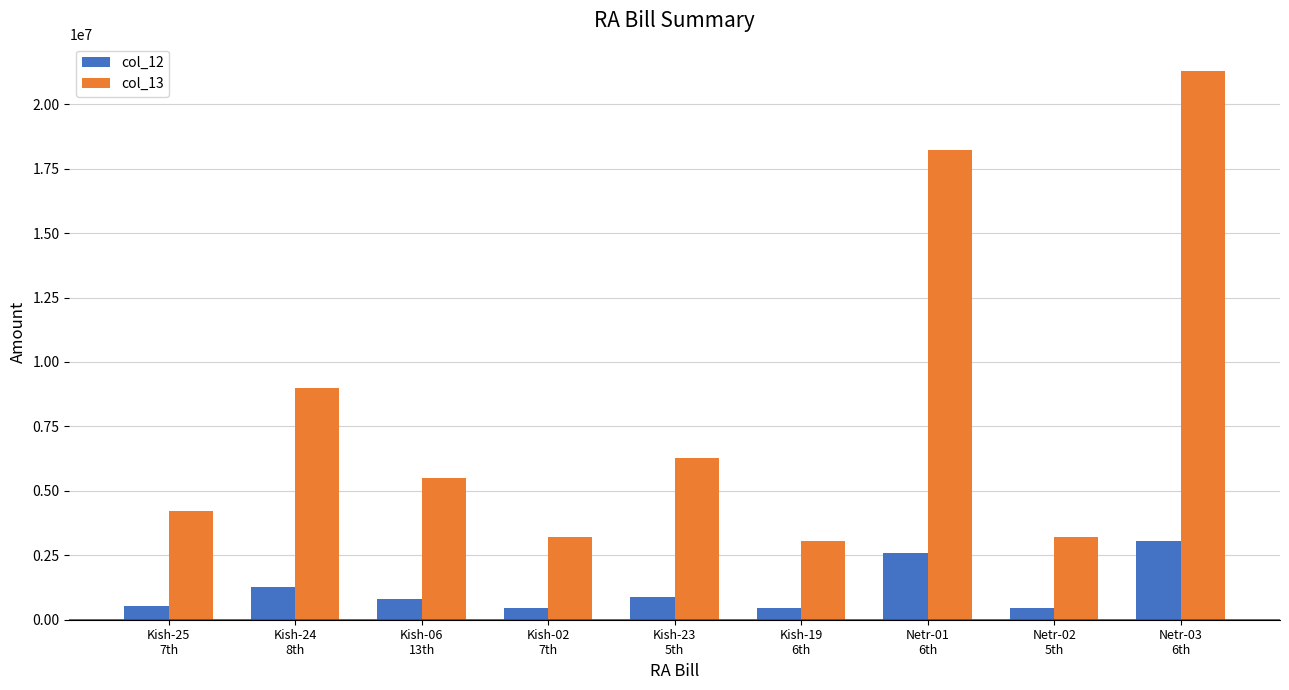

At which category is the sum across all series the highest?

Netr-03
6th